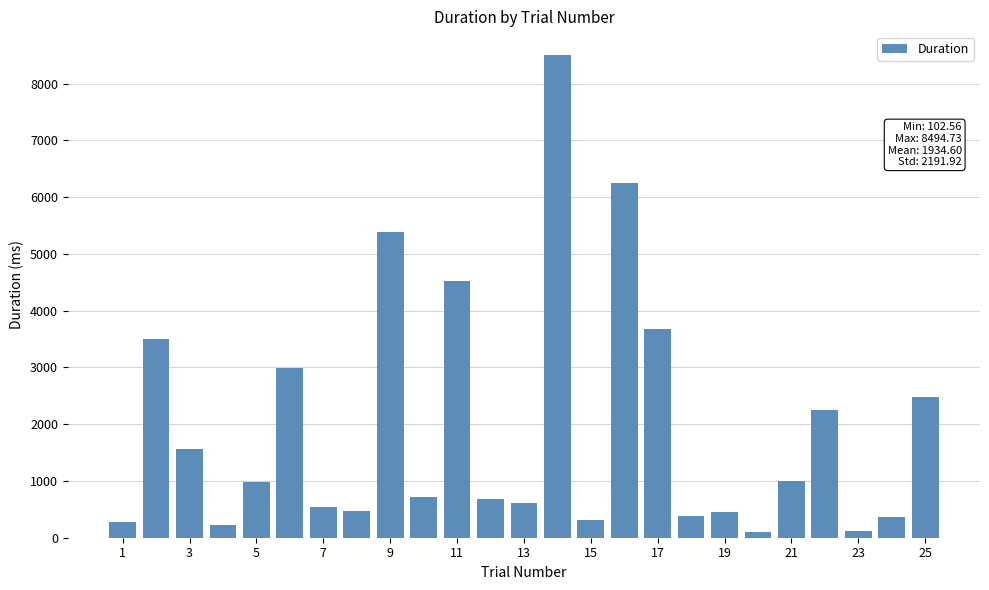

What is the value of the 17th bar from the left?

3680.3